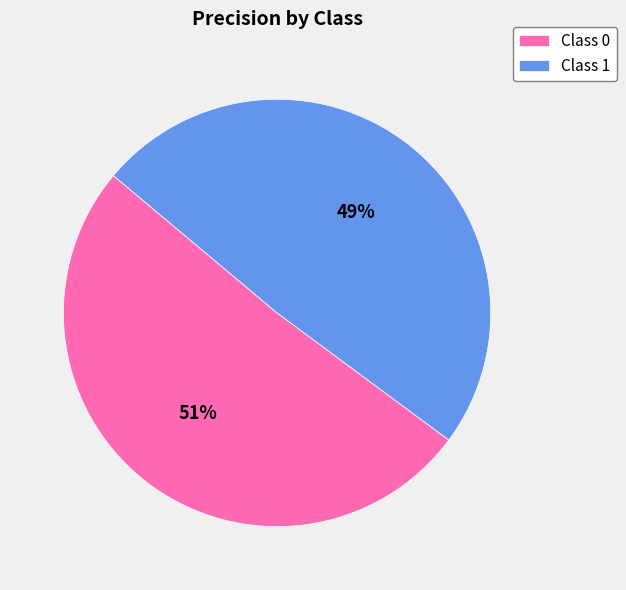

To the nearest percent, what percentage of the pie is Class 0?

51%